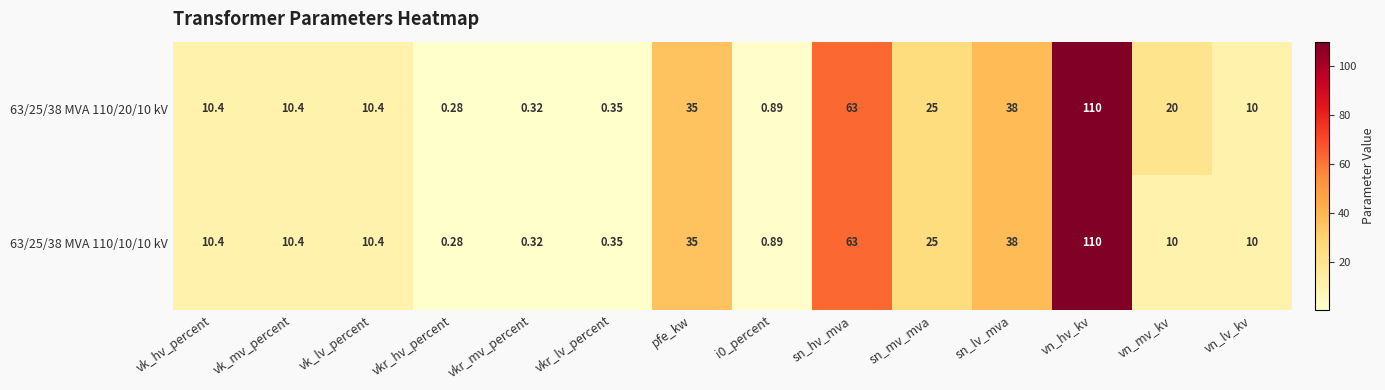

At which label does 63/25/38 MVA 110/10/10 kV first exceed 10?

vk_hv_percent